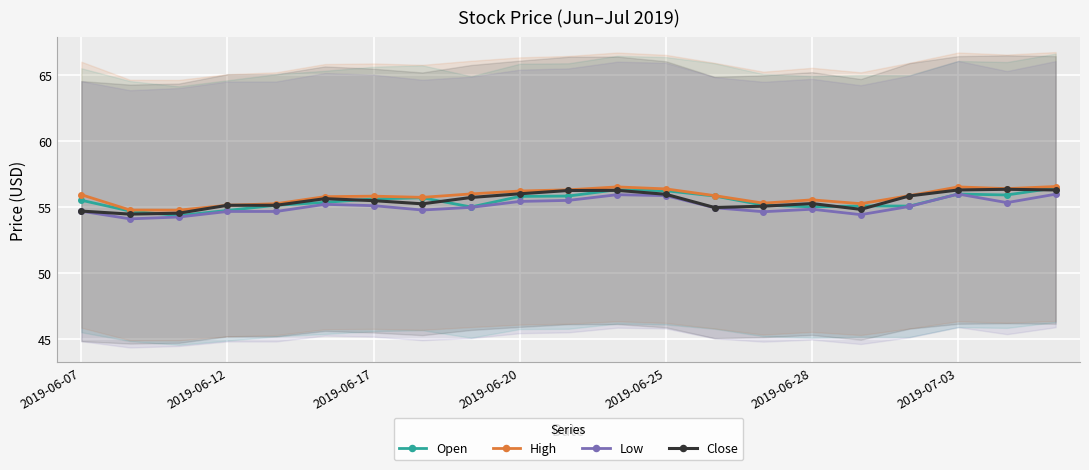

What position from the right is 16?

5